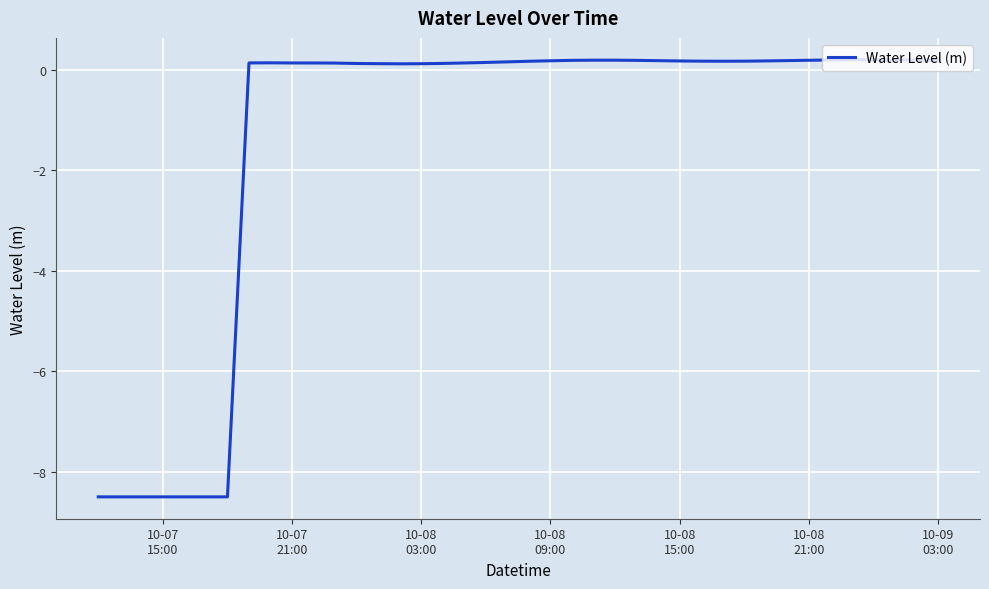

How many lines are shown in the chart?

1